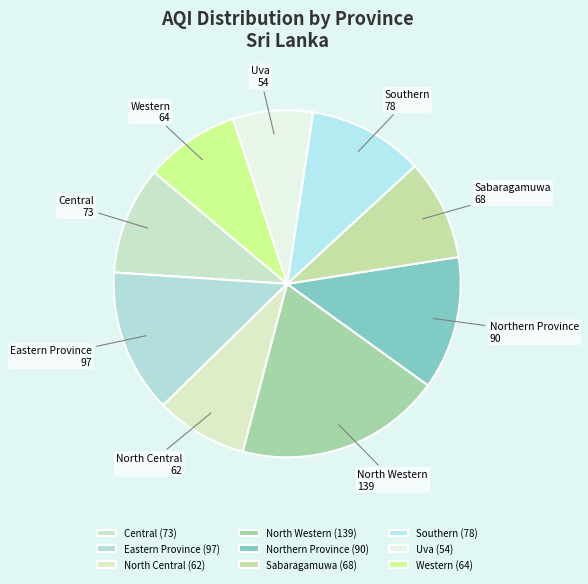

Count the number of slices in the pie.

9